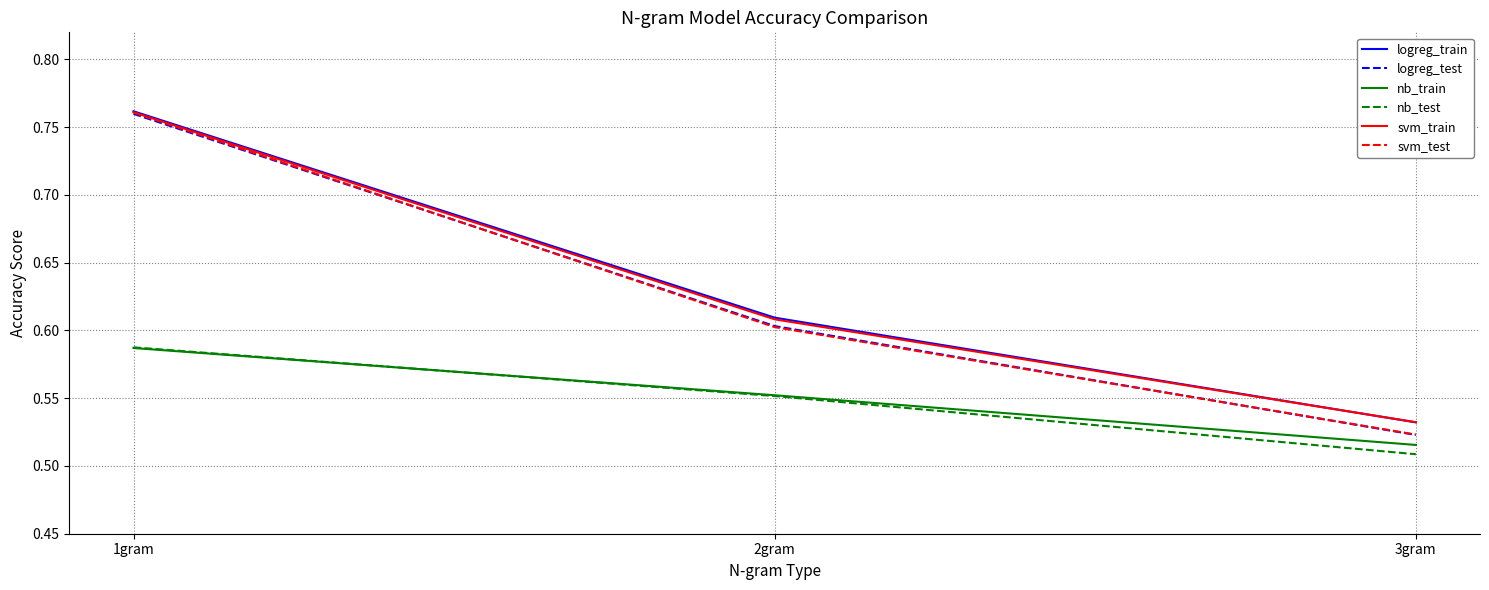

Between 2gram and 3gram, which series saw the biggest shift?

logreg_test